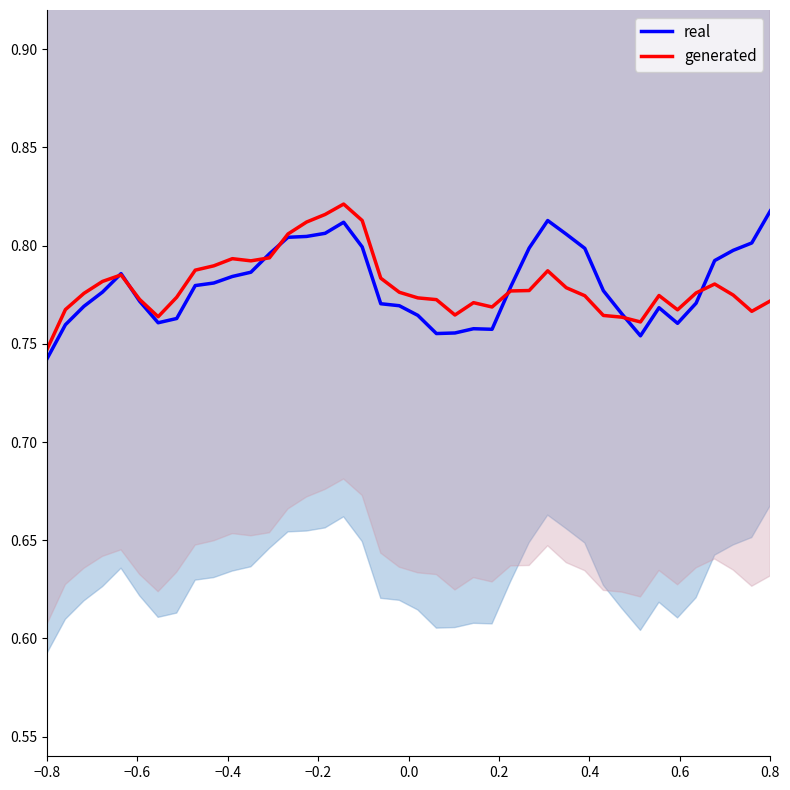

Reading right to left, transcribe all the data shown in this chart.

real: 0.8	0.8	0.8	0.8	0.8	0.8	0.8	0.8	0.8	0.8	0.8	0.8	0.8	0.8	0.8	0.8	0.8	0.8	0.8	0.8	0.8	0.8	0.8	0.8	0.8	0.8	0.8	0.8	0.8	0.8	0.8	0.8	0.8	0.8	0.8	0.8	0.8	0.8	0.8	0.7
generated: 0.8	0.8	0.8	0.8	0.8	0.8	0.8	0.8	0.8	0.8	0.8	0.8	0.8	0.8	0.8	0.8	0.8	0.8	0.8	0.8	0.8	0.8	0.8	0.8	0.8	0.8	0.8	0.8	0.8	0.8	0.8	0.8	0.8	0.8	0.8	0.8	0.8	0.8	0.8	0.7